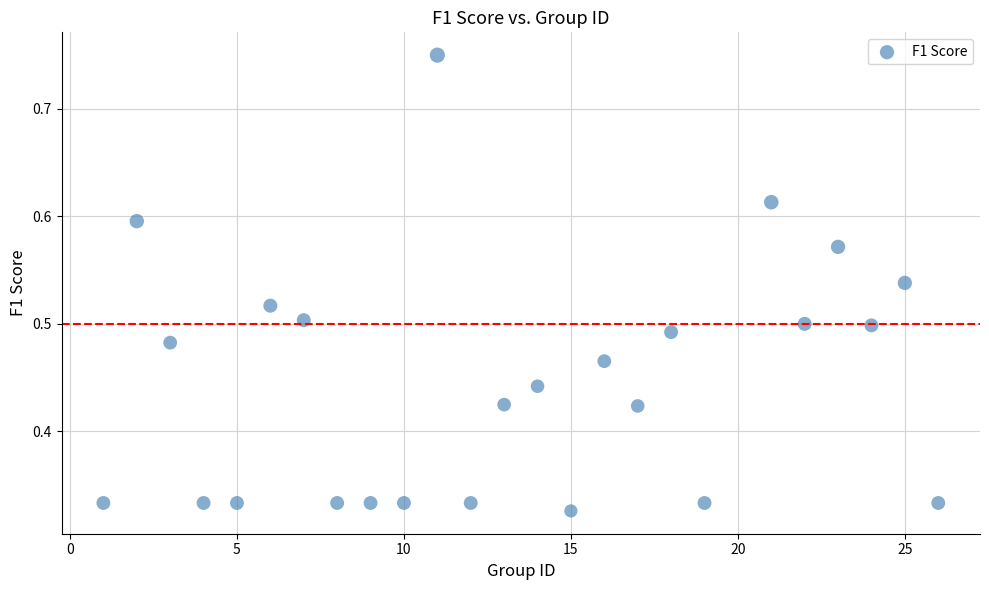

What is the range of X values (max minus min)?

25.0